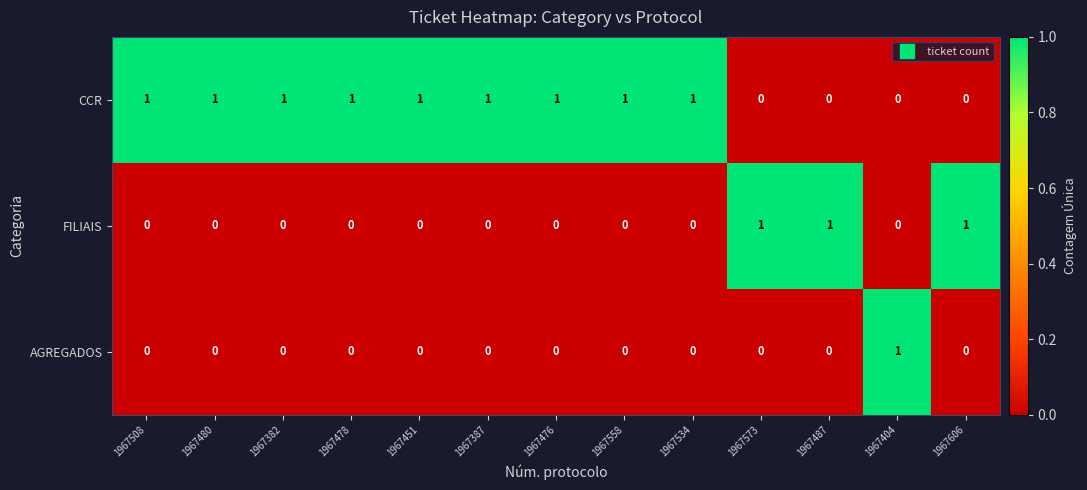

Is it true that AGREGADOS equals 0 at 1967573?

True